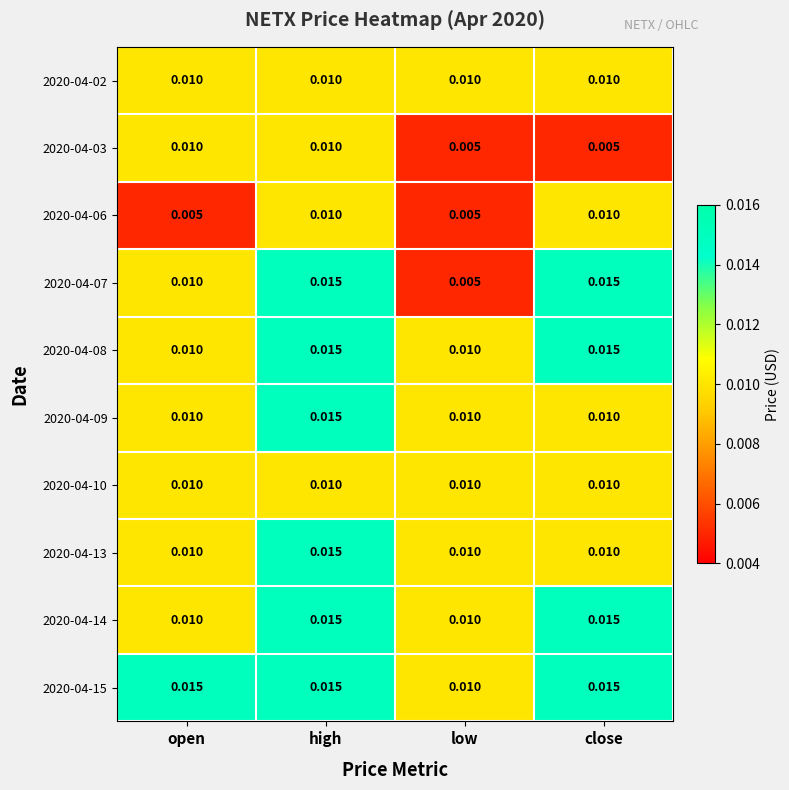

What is the total value across all series at high?

0.1